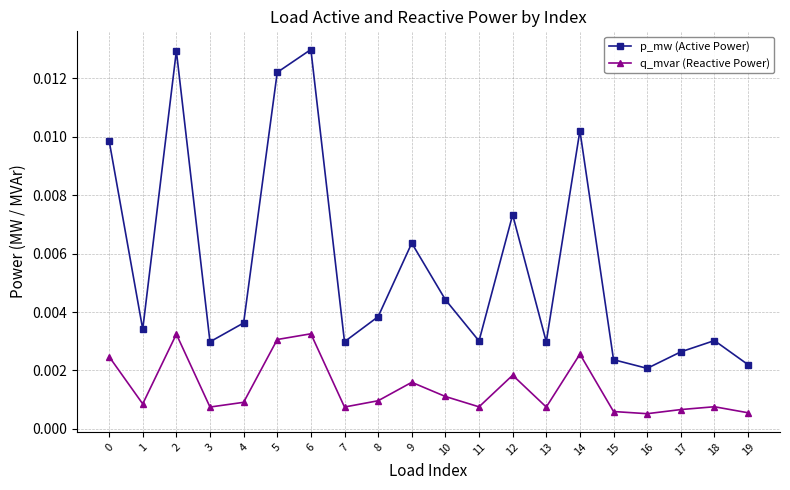

True or false: p_mw (Active Power) and q_mvar (Reactive Power) intersect in this chart.

False